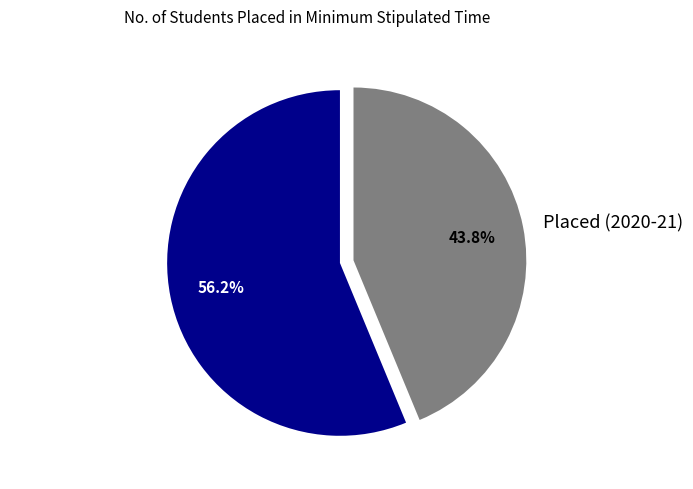

Count the number of slices in the pie.

2